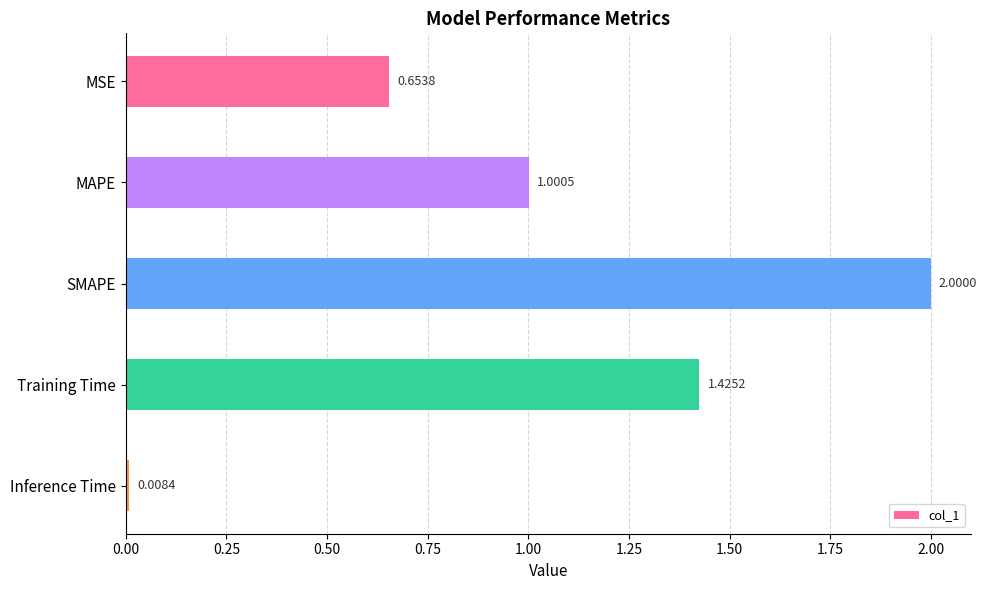

Rank the categories by value from highest to lowest.

SMAPE, Training Time, MAPE, MSE, Inference Time